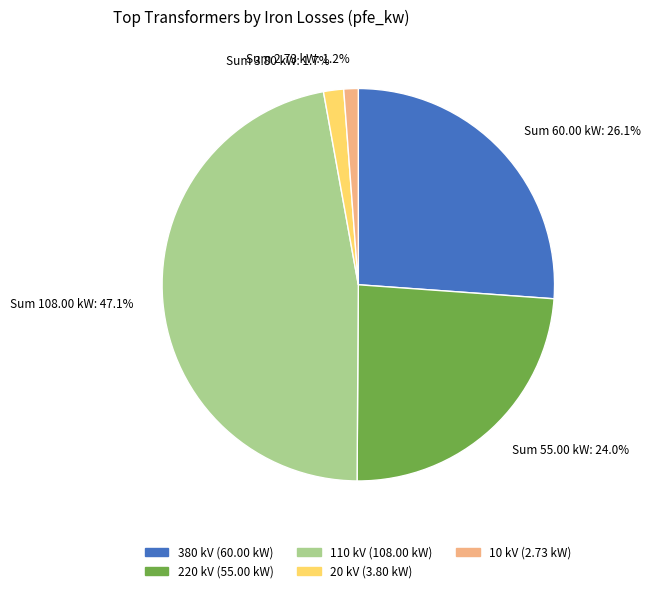

Between 10 and 380, which is larger?

380